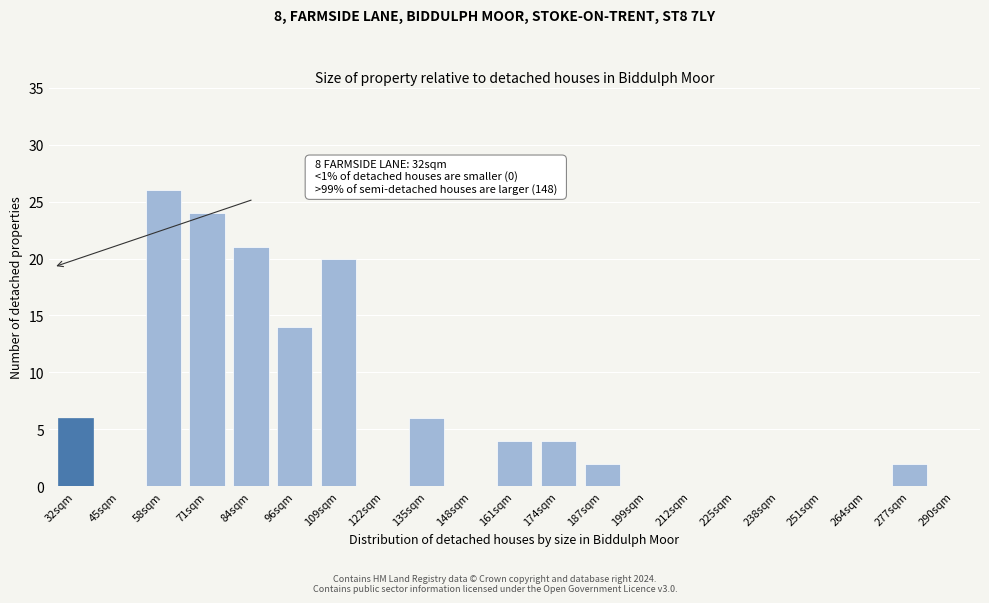

Reading left to right, extract all data points from this chart.

32sqm=6	45sqm=0	58sqm=26	71sqm=24	84sqm=21	96sqm=14	109sqm=20	122sqm=0	135sqm=6	148sqm=0	161sqm=4	174sqm=4	187sqm=2	199sqm=0	212sqm=0	225sqm=0	238sqm=0	251sqm=0	264sqm=0	277sqm=2	290sqm=0